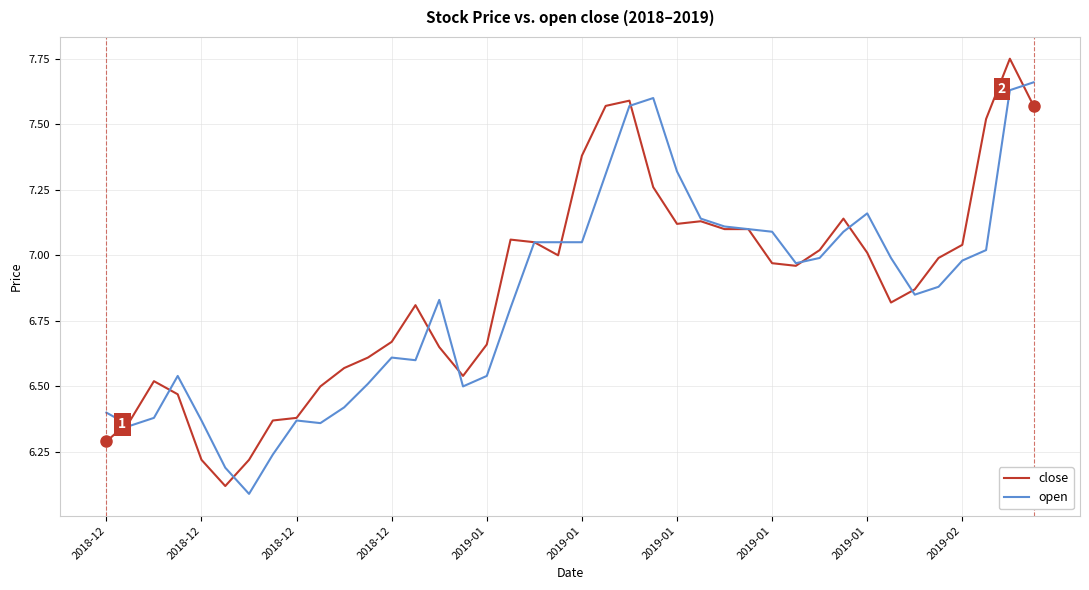

List the series in order of their peak value, highest first.

close, open